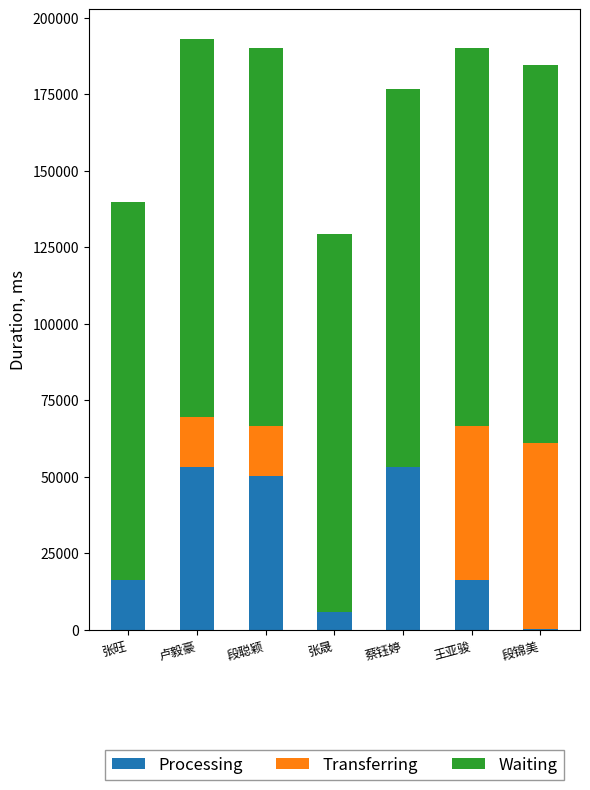

Are the bars grouped side by side (vs. stacked)?

No